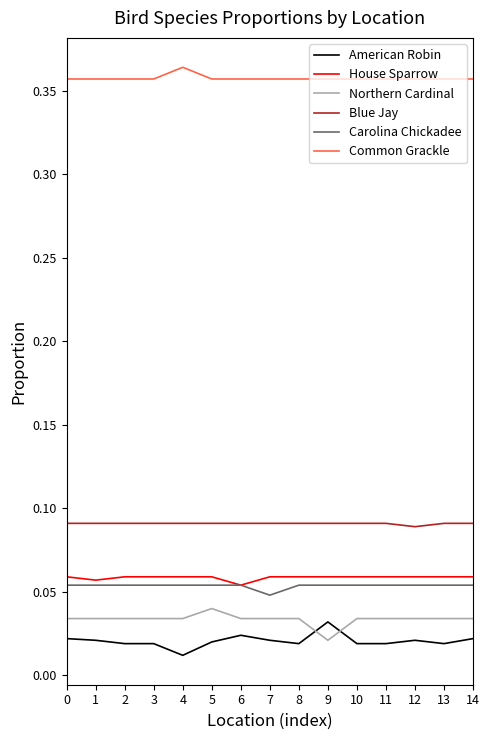

Does the chart have visible grid lines?

No